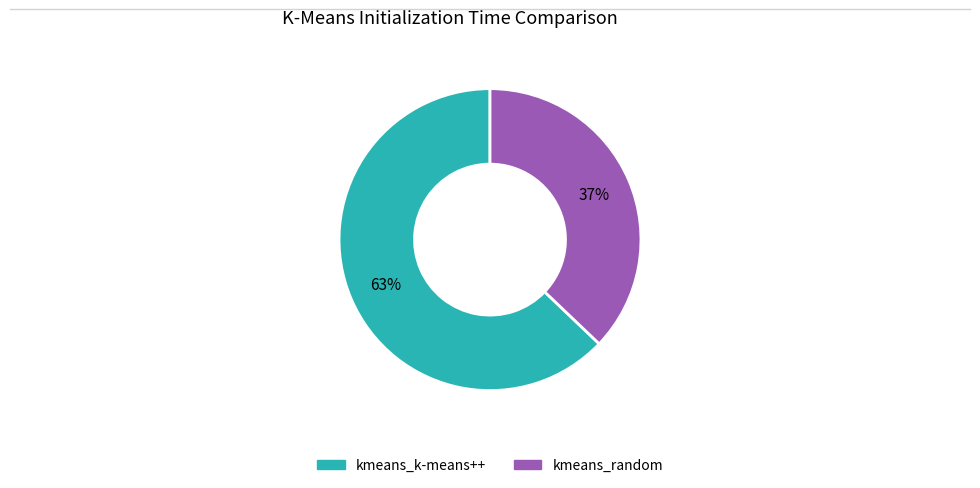

What is the smallest slice in the pie chart?

kmeans_random